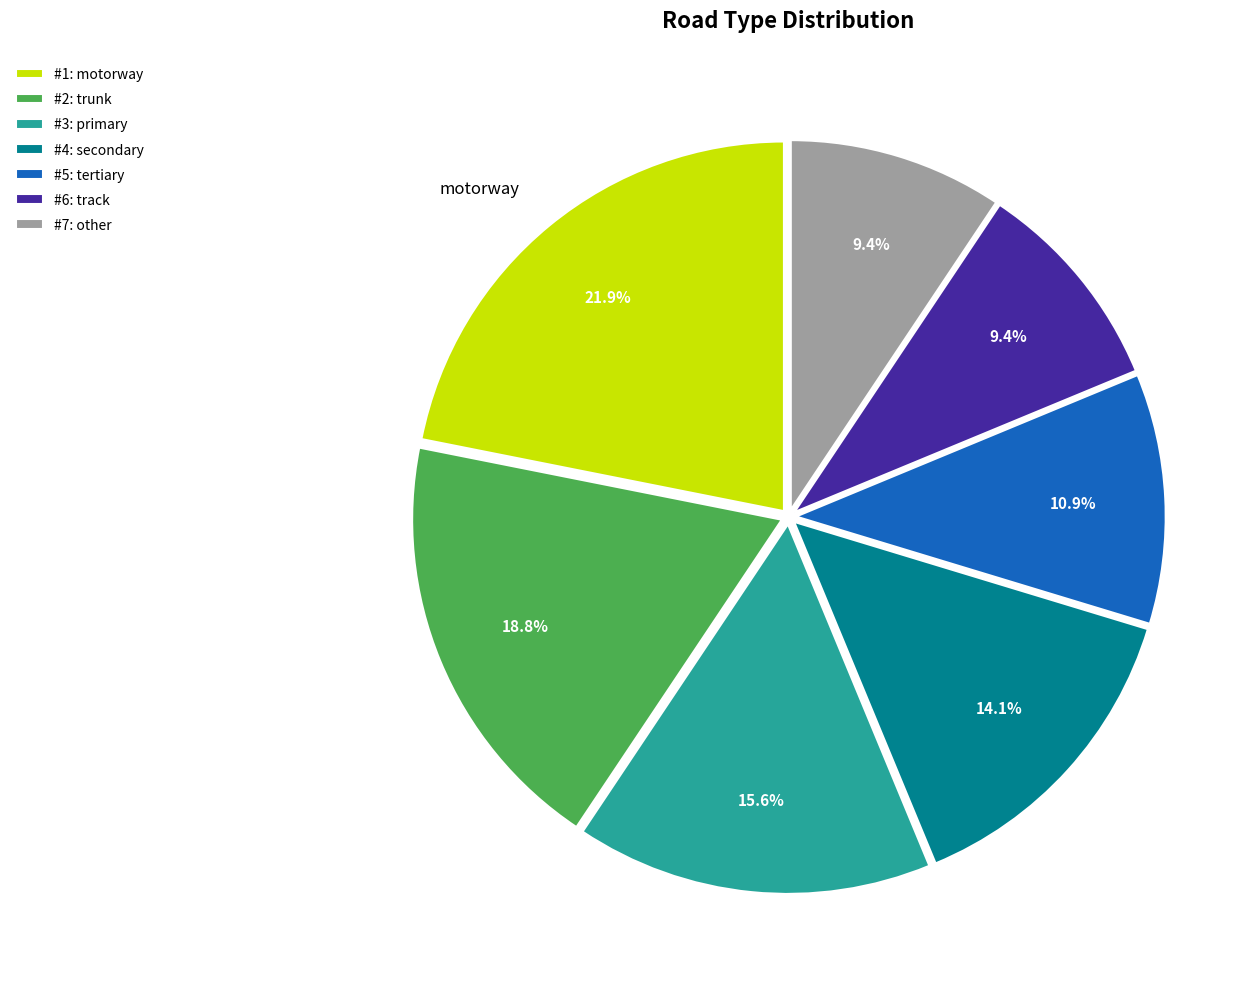

Which category has the biggest portion of the pie?

#1: motorway